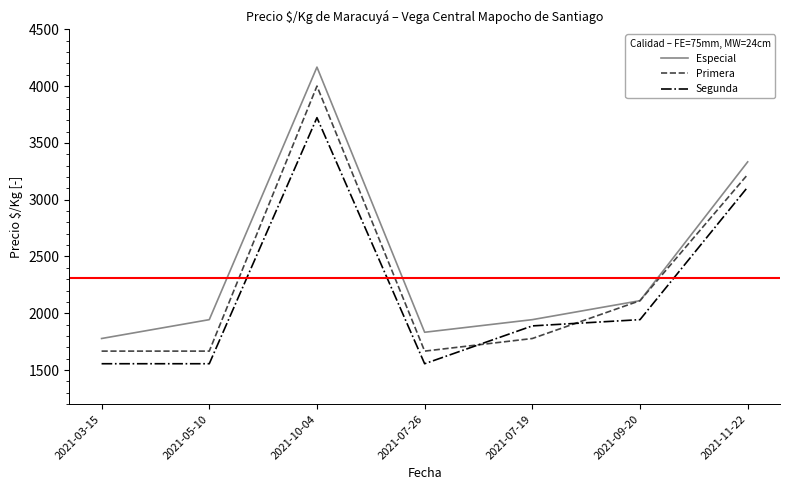

Does the chart display data point markers on the line(s)?

No